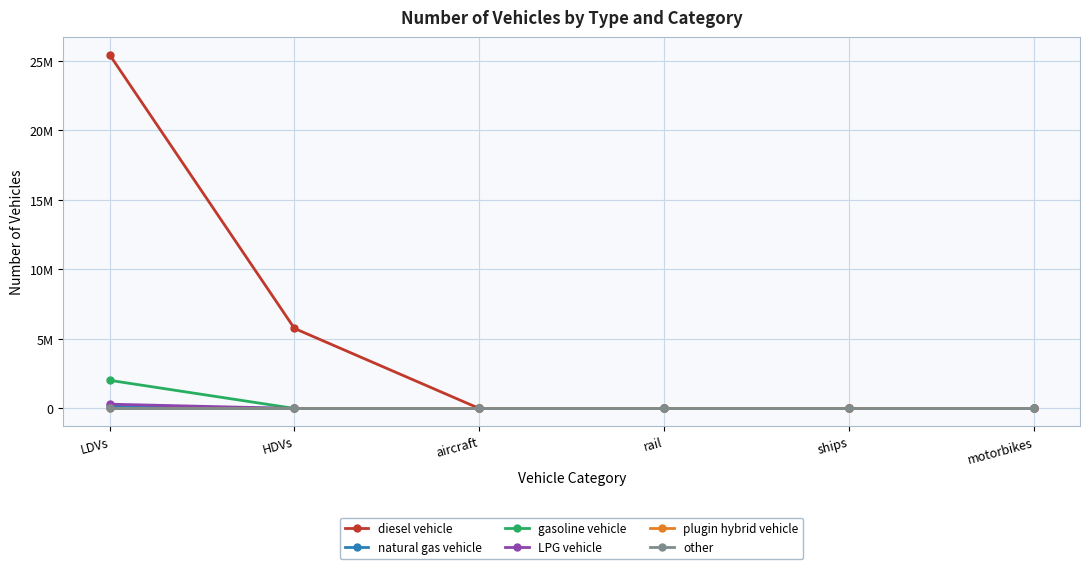

Does the chart have visible grid lines?

Yes